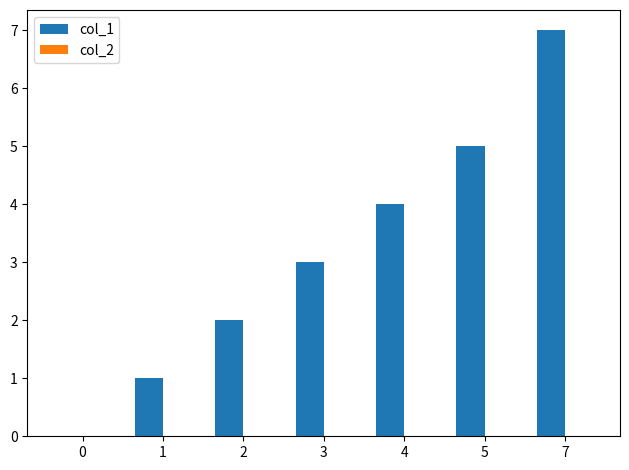

The value at 3 is 1. True or false?

False